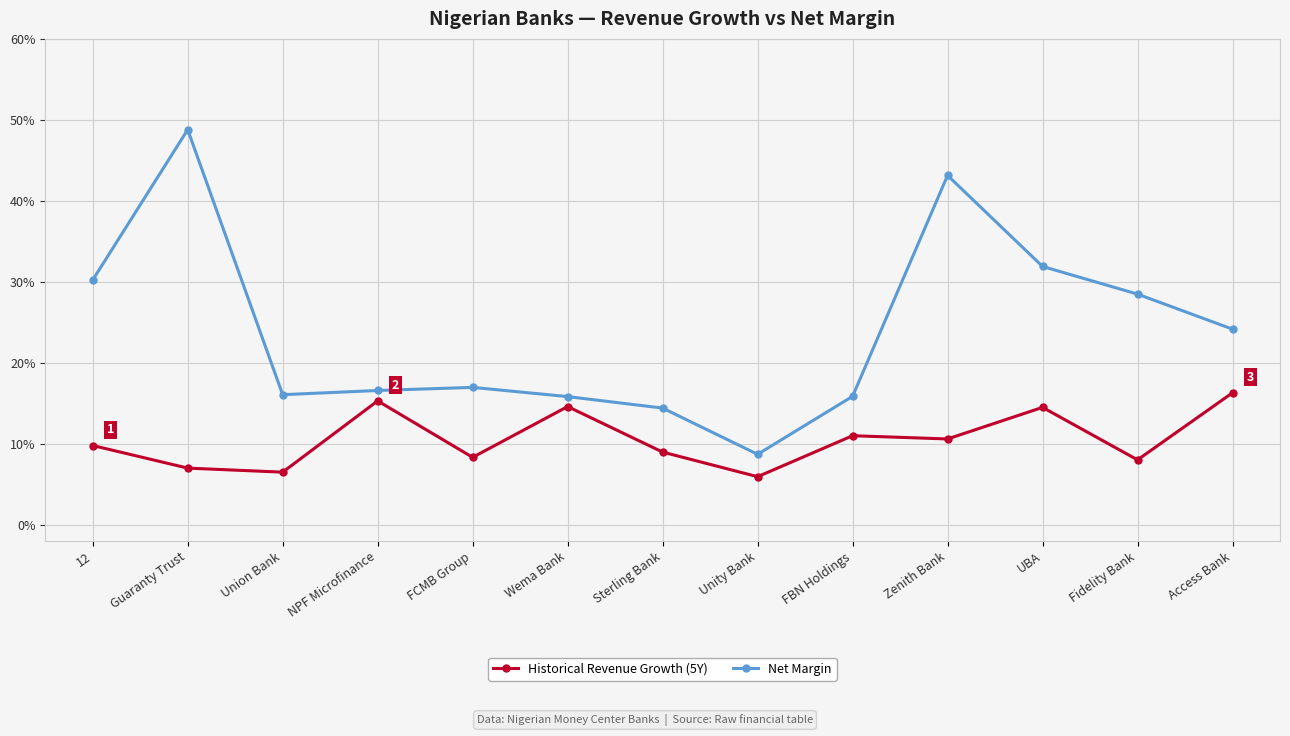

Read the Historical Revenue Growth (5Y) value at Access Bank.

0.2